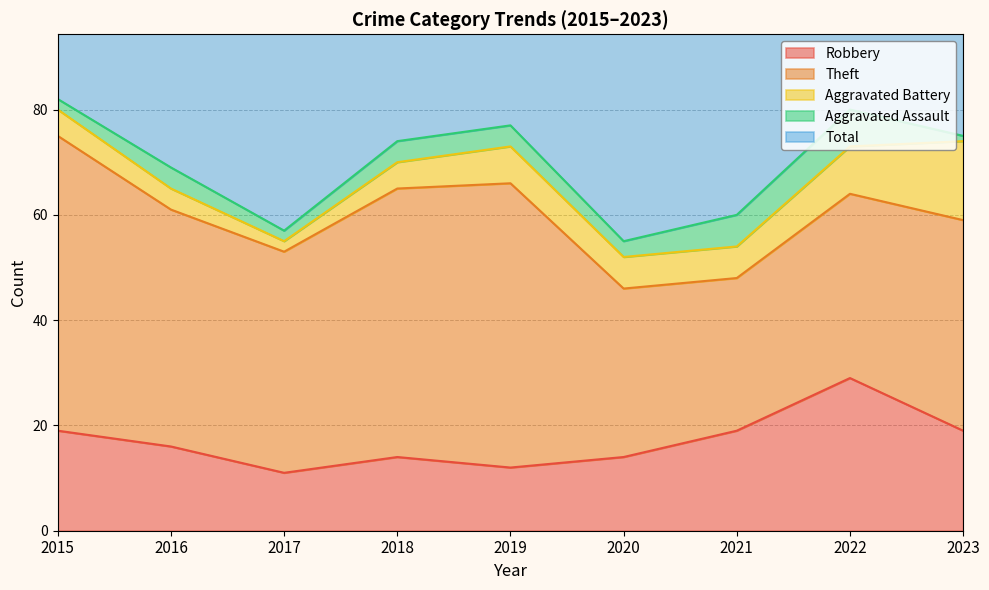

Between 2022 and 2023, which is larger?

2022